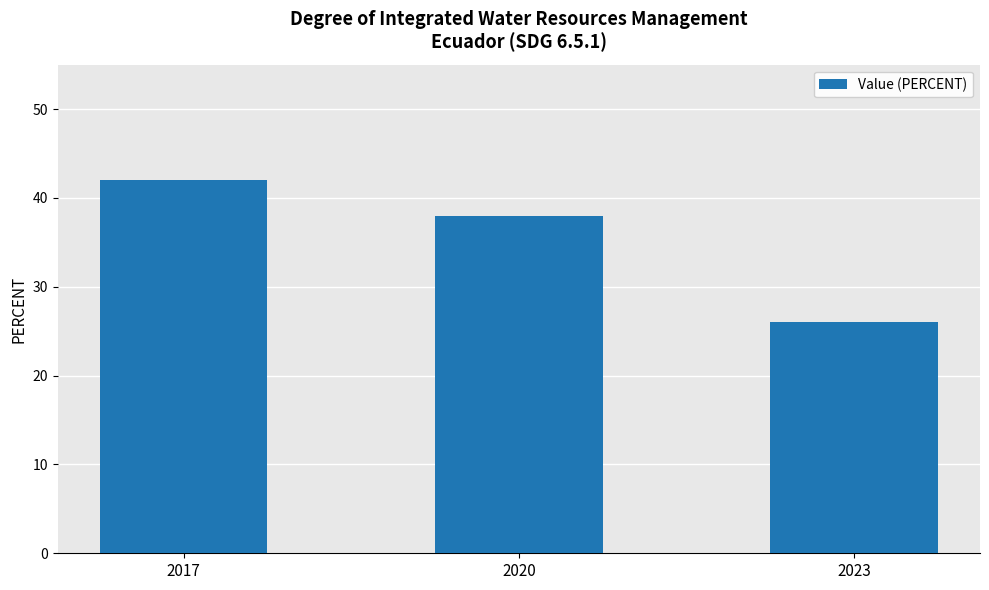

Reading left to right, list all the values displayed in this chart.

2017=42	2020=38	2023=26